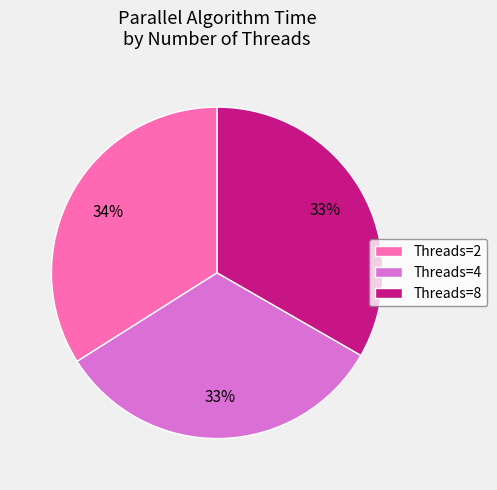

The Threads=8 slice represents 33% of the pie. True or false?

True